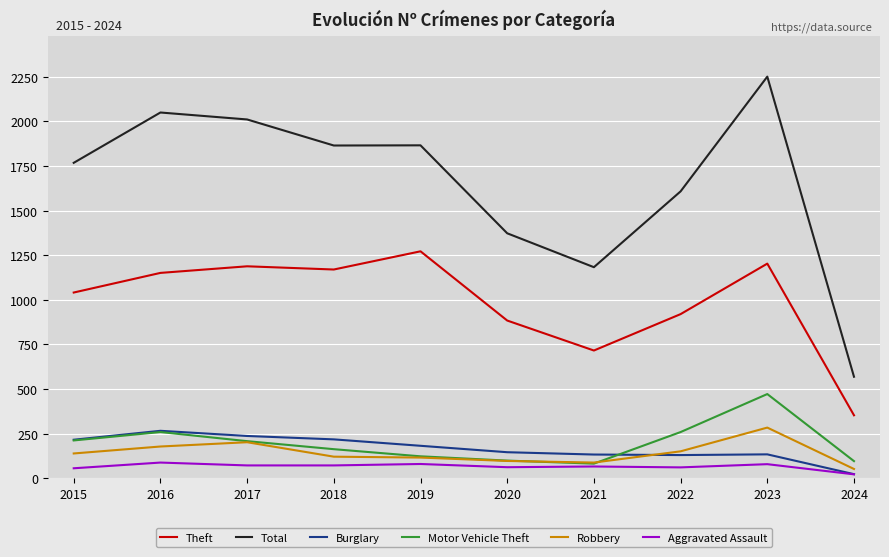

What is the average value of the Motor Vehicle Theft series?

197